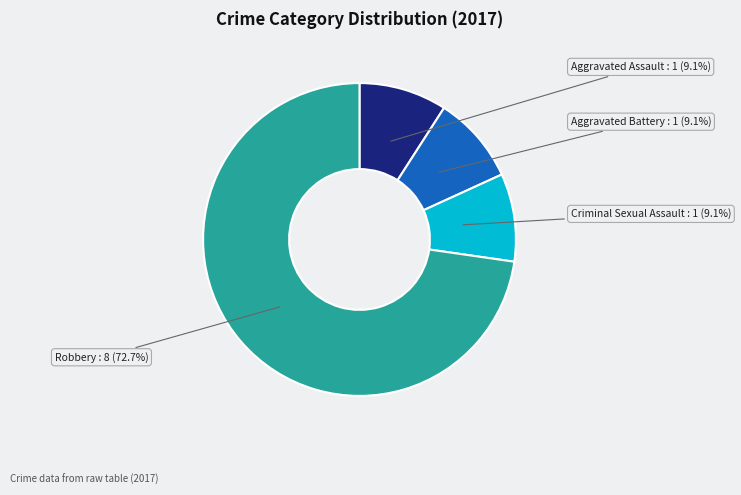

Is there a majority slice in this chart?

Yes